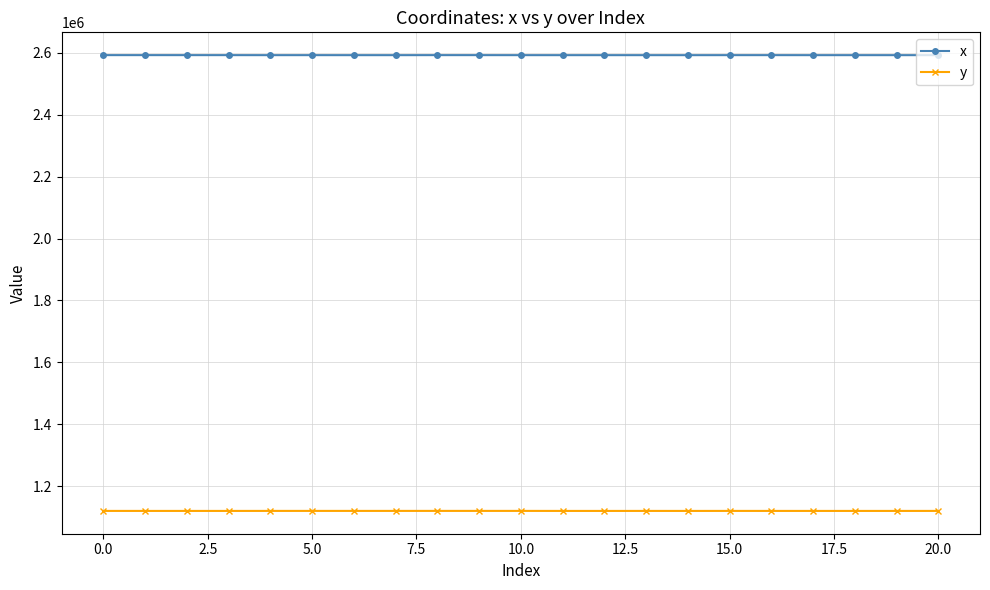

What is the minimum value shown in the chart?

1119734.6